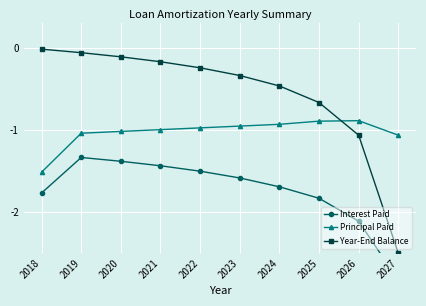

Which series changed the most between 2023 and 2024?

Year-End Balance